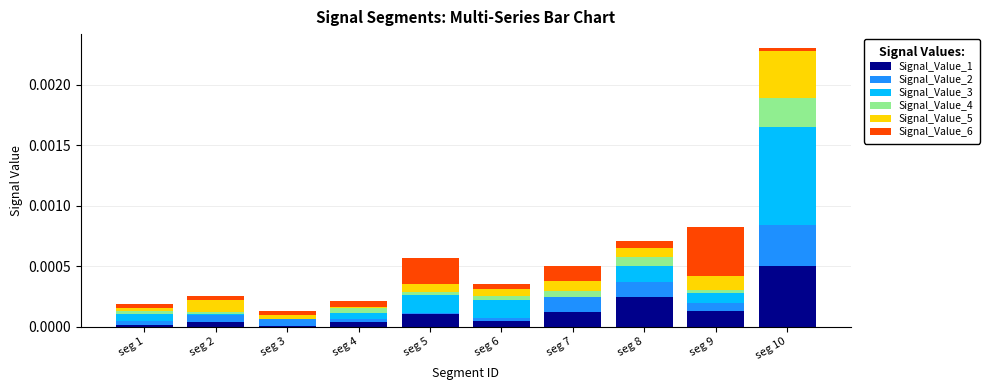

Are the bars horizontal?

No